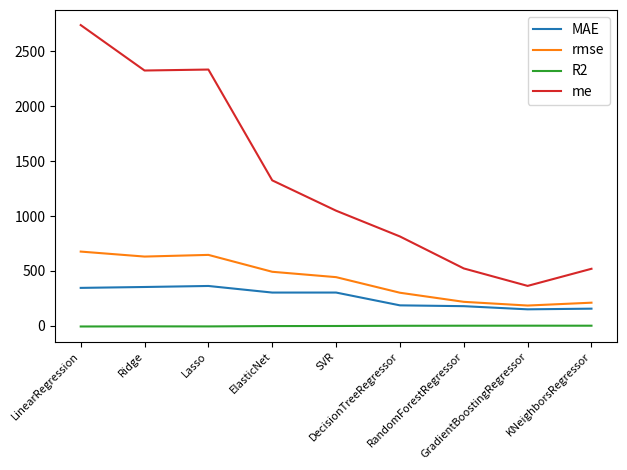

At which label is rmse closest to 429?

SVR